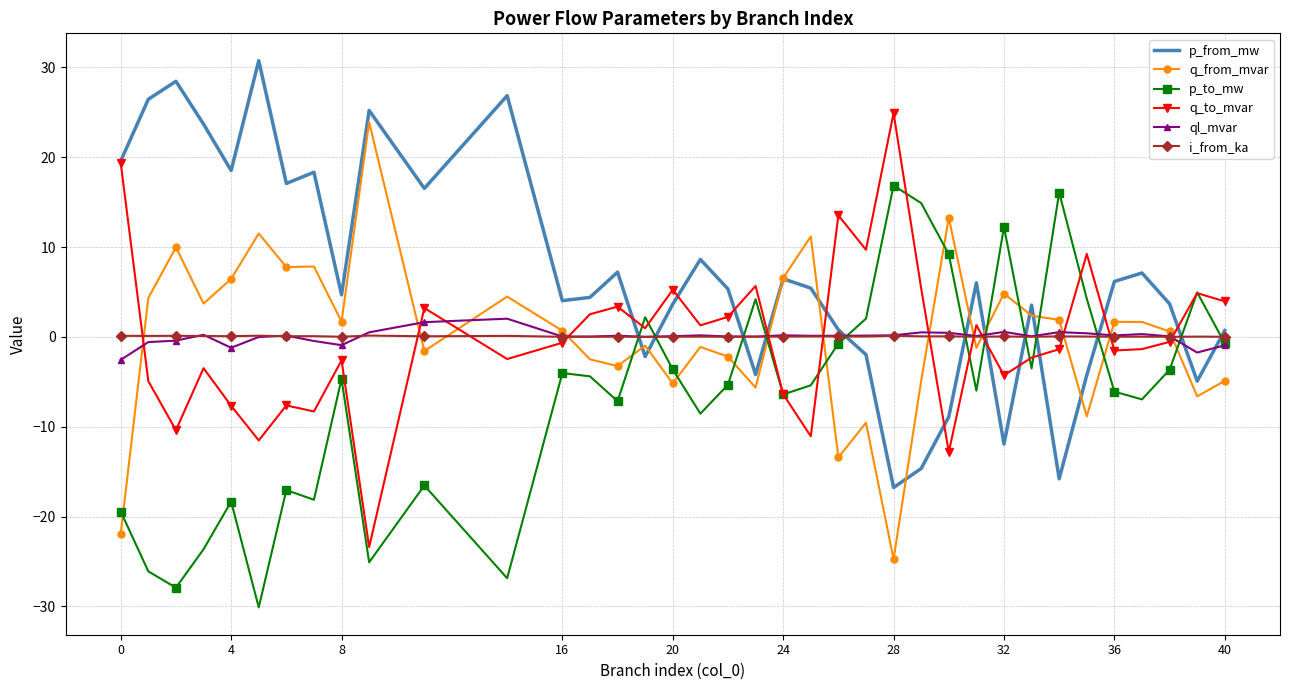

What is the greatest value displayed?

30.8